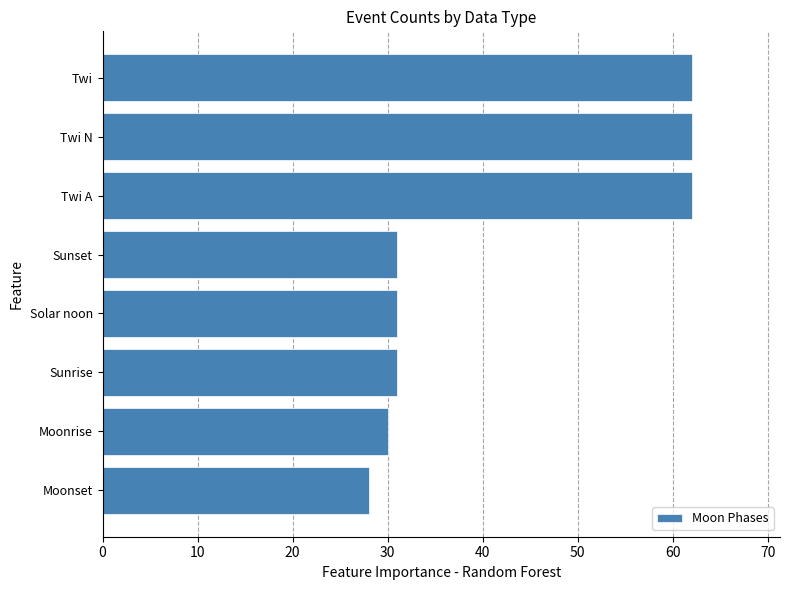

How many bars are there in total?

8